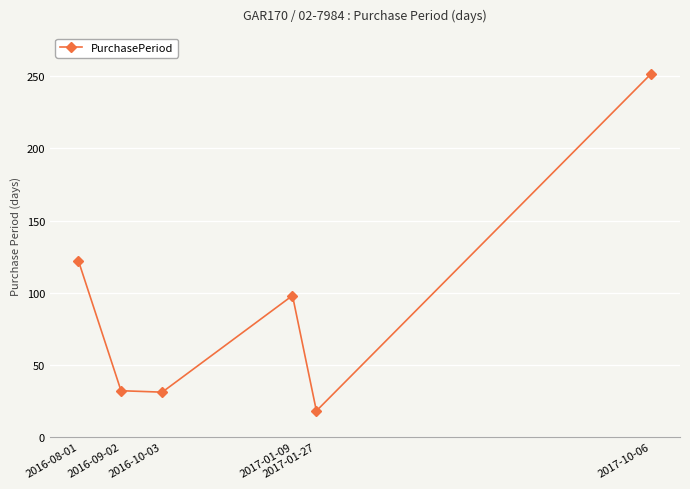

What is the label of the 6th point from the left?

2017-10-06